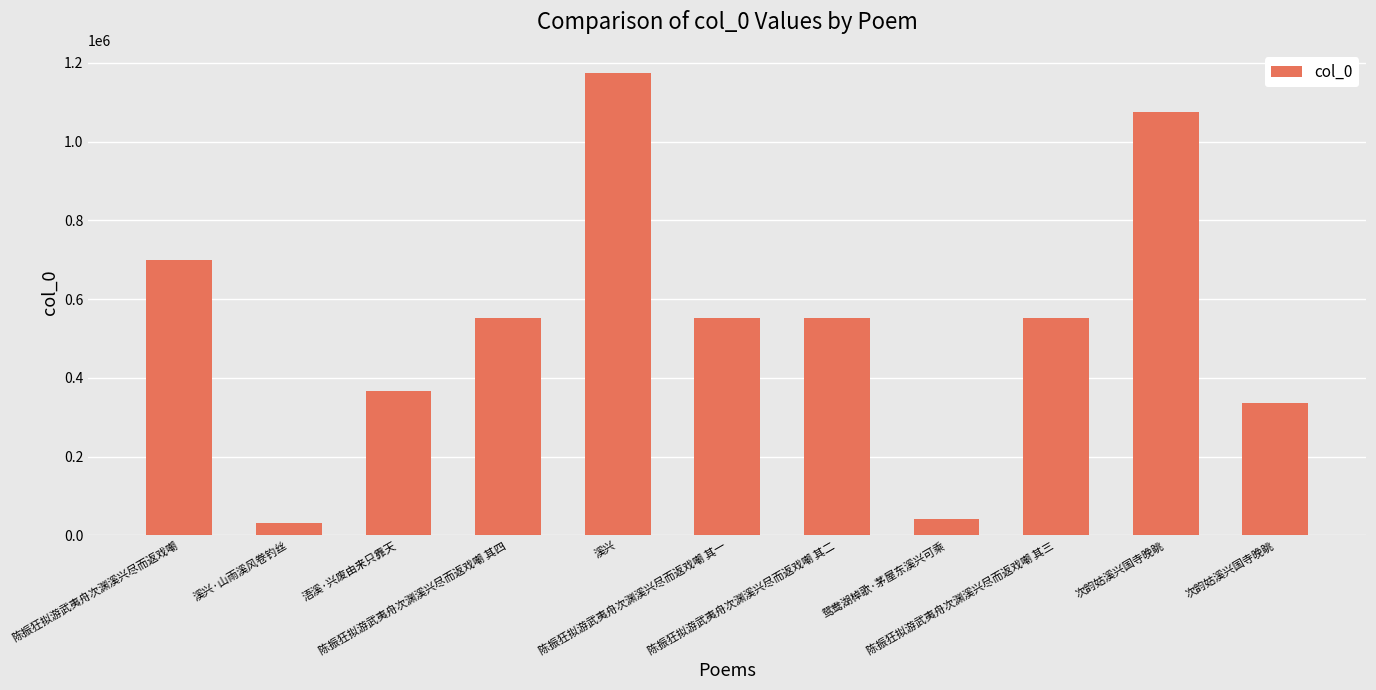

Reading right to left, what are all the values shown in this chart?

次韵姑溪兴国寺晚眺=336457	次韵姑溪兴国寺晚眺=1074758	陈振狂拟游武夷舟次渊溪兴尽而返戏嘲 其三=551798	鸳鸯湖棹歌·茅屋东溪兴可乘=42417	陈振狂拟游武夷舟次渊溪兴尽而返戏嘲 其二=551797	陈振狂拟游武夷舟次渊溪兴尽而返戏嘲 其一=551796	溪兴=1174604	陈振狂拟游武夷舟次渊溪兴尽而返戏嘲 其四=551799	浯溪·兴废由来只靠天=366798	溪兴·山雨溪风卷钓丝=31913	陈振狂拟游武夷舟次渊溪兴尽而返戏嘲=699114